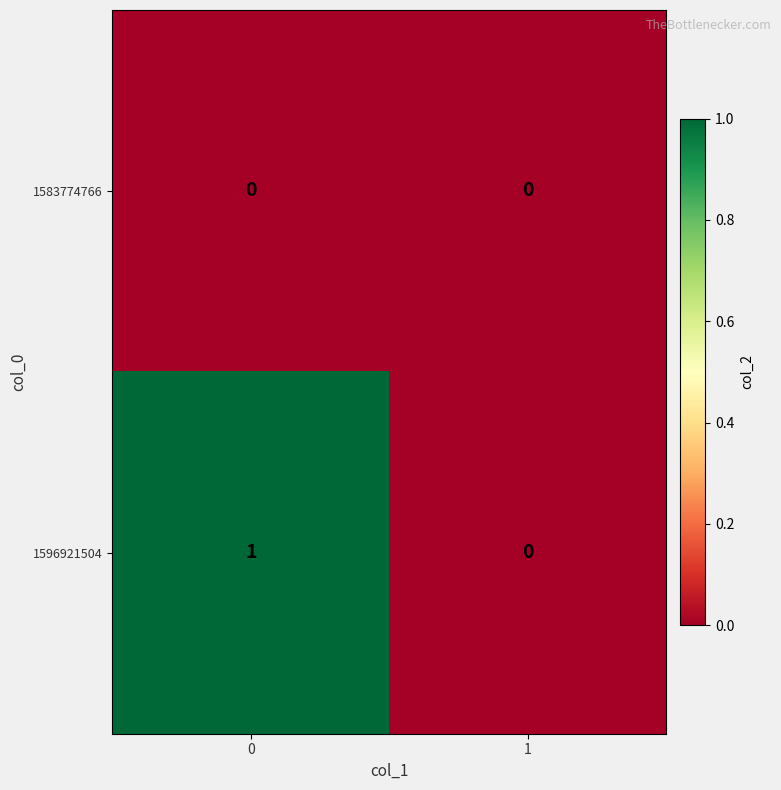

Which series has the largest total across all categories?

1596921504